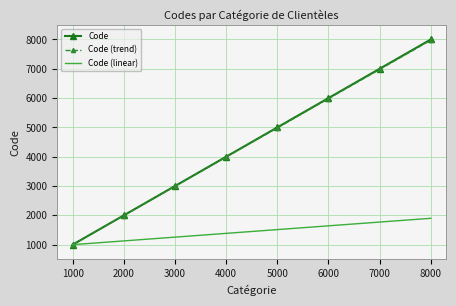

What is the total value across all series at 2000?

5122.6